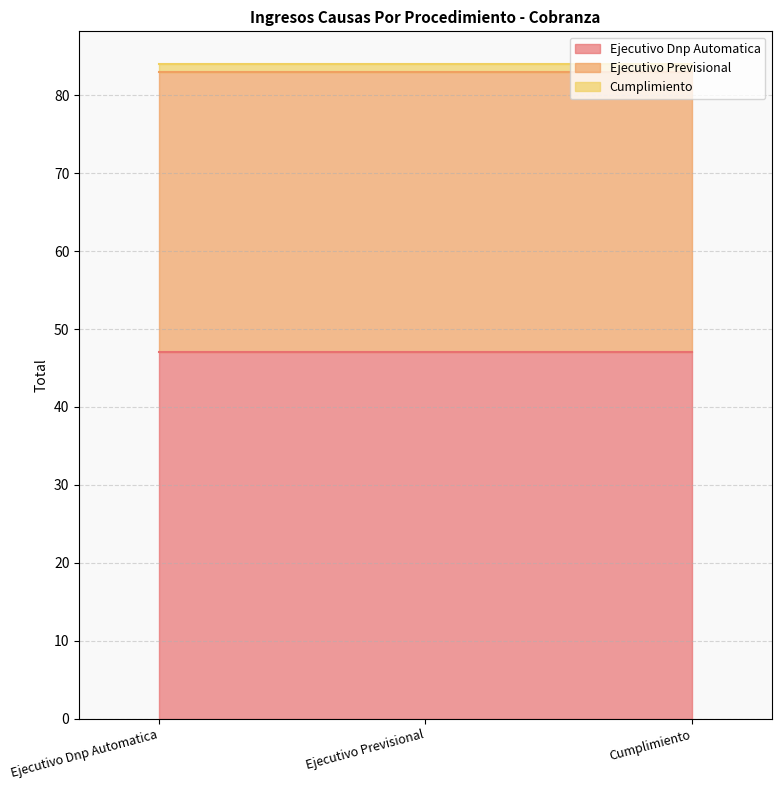

What is the maximum value for Ejecutivo Previsional?

36